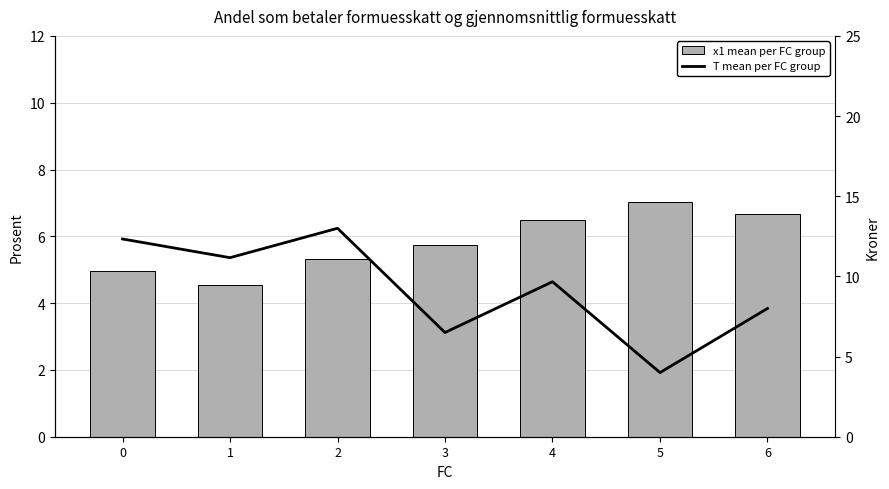

What is the difference between the T mean per FC group values at 0 and 1?

1.2